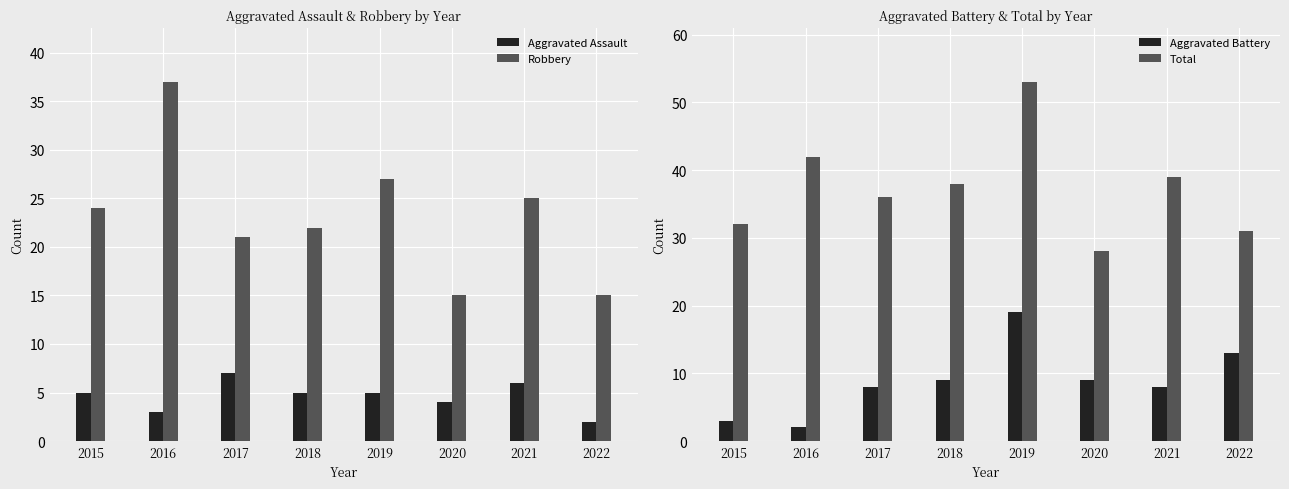

Read the Aggravated Assault value at 2018.

5